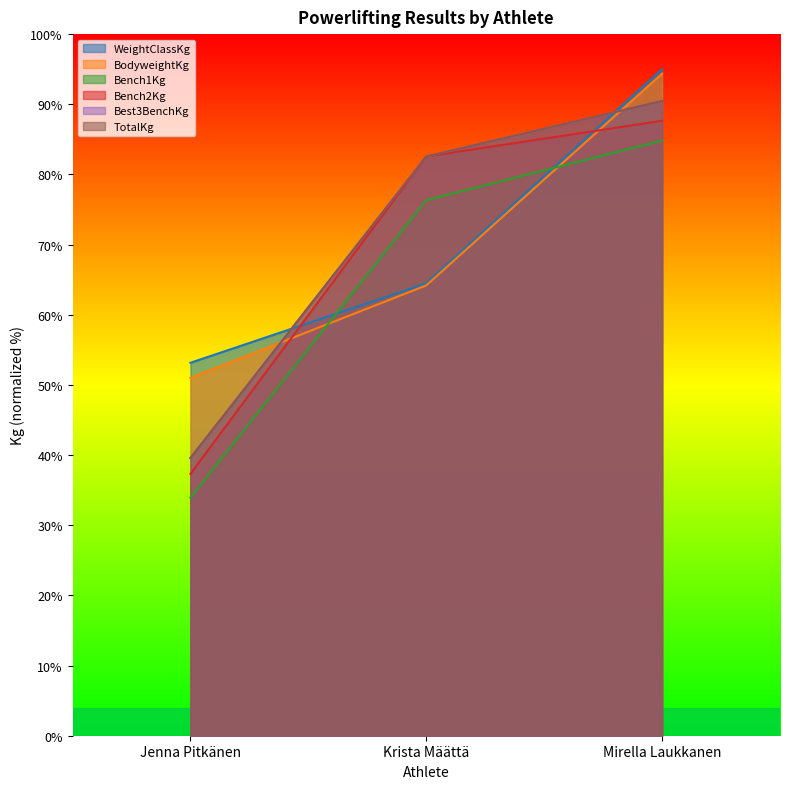

How many values in the Best3BenchKg series are below 82?

1